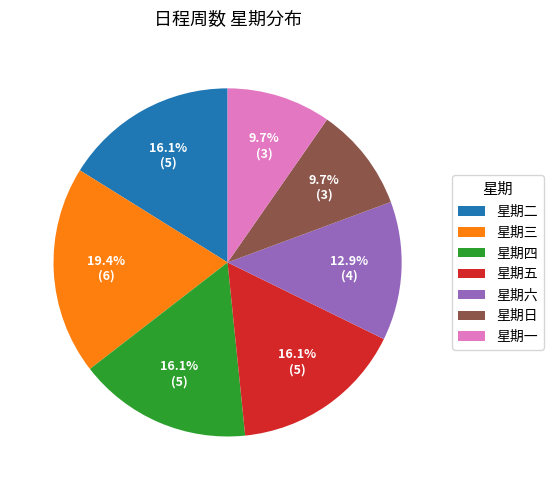

How many slices are in this pie chart?

7